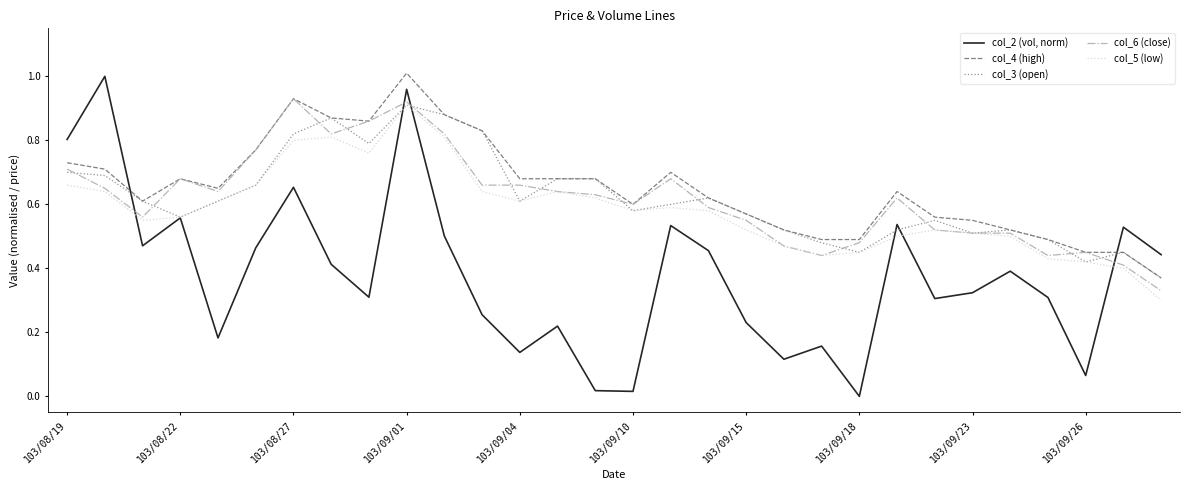

After their last crossing, which series has the higher values: col_4 (high) or col_2 (vol, norm)?

col_2 (vol, norm)